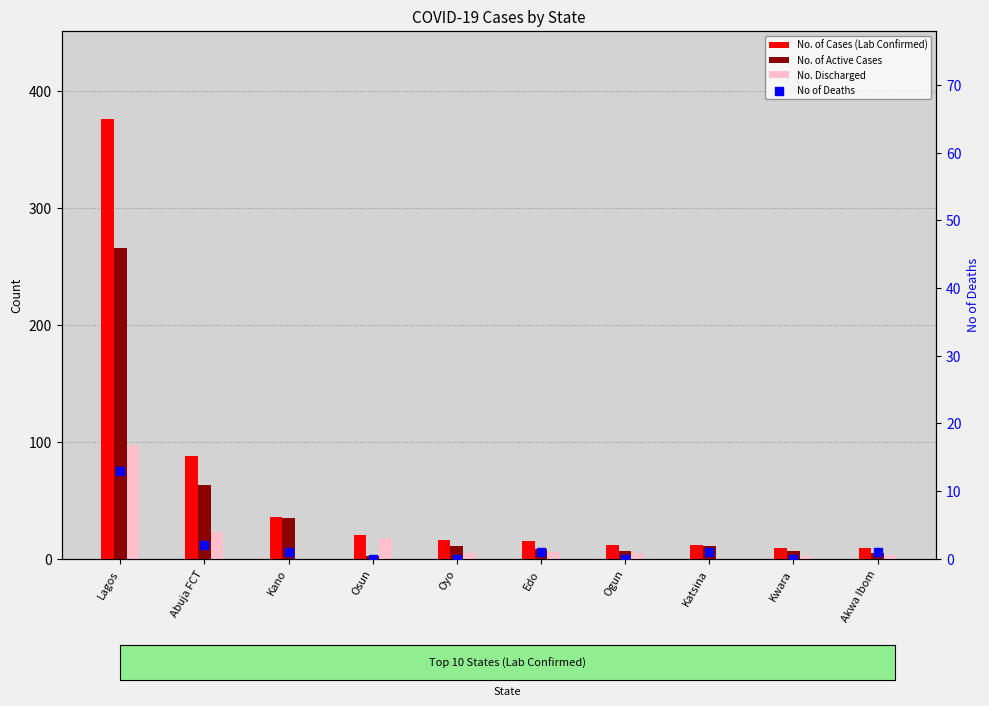

Is the value of No of Deaths at Lagos greater than the value of No. Discharged at Ogun?

Yes